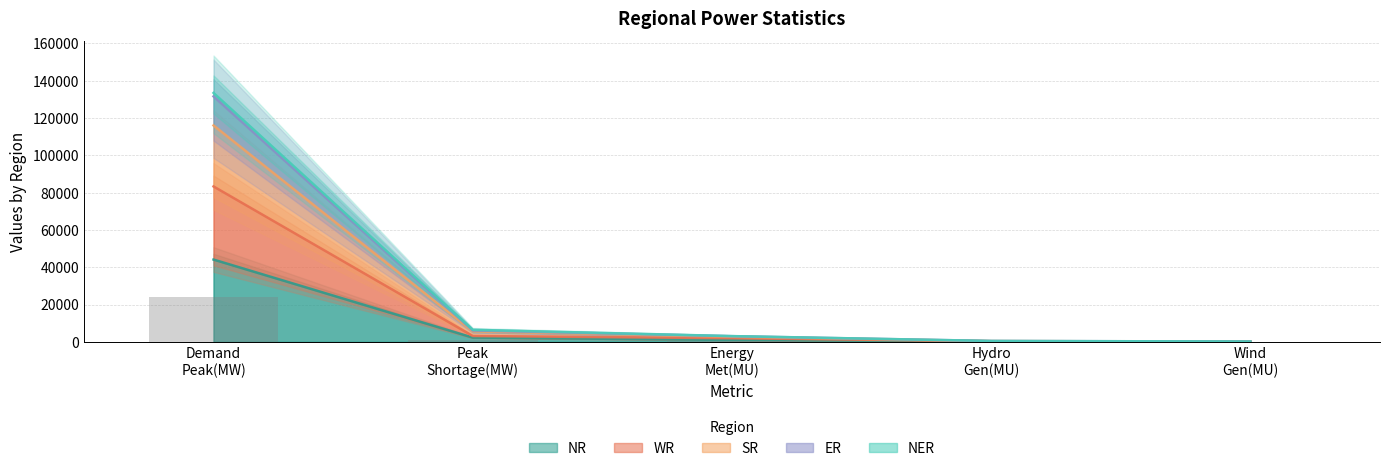

The value of SR at Hydro Gen(MU) is 491.0. True or false?

True